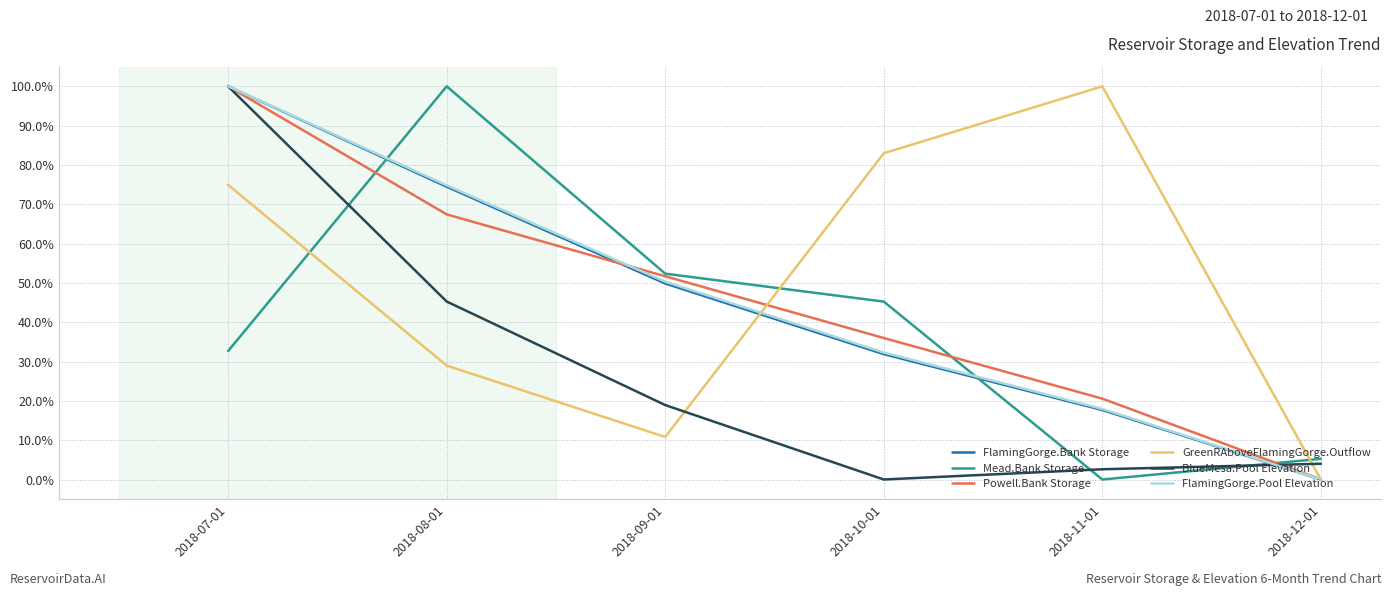

Is this an area chart (filled region under the line)?

No